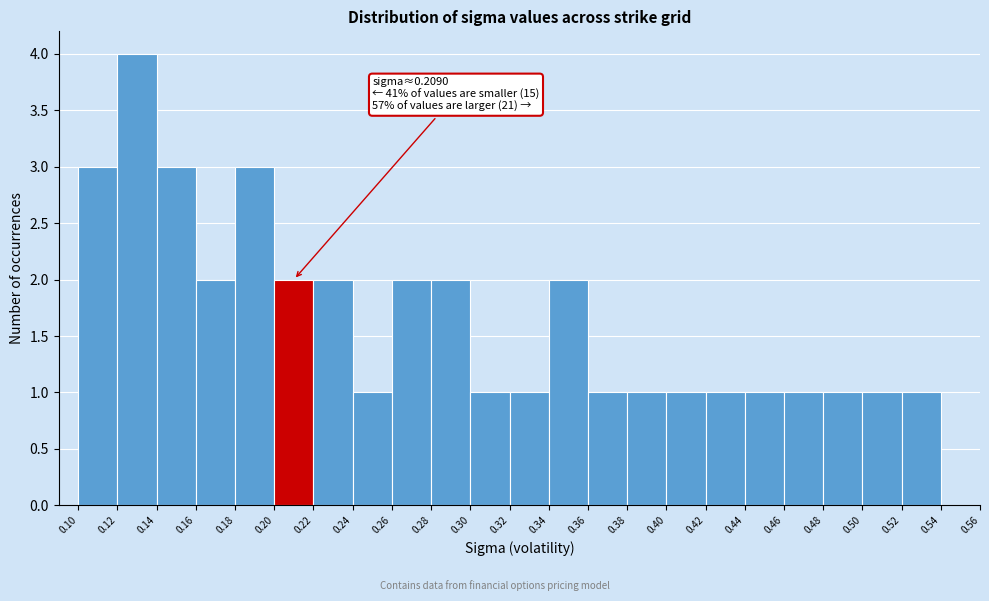

Over which range of the x-axis is the bar tallest?

0.12 to 0.14